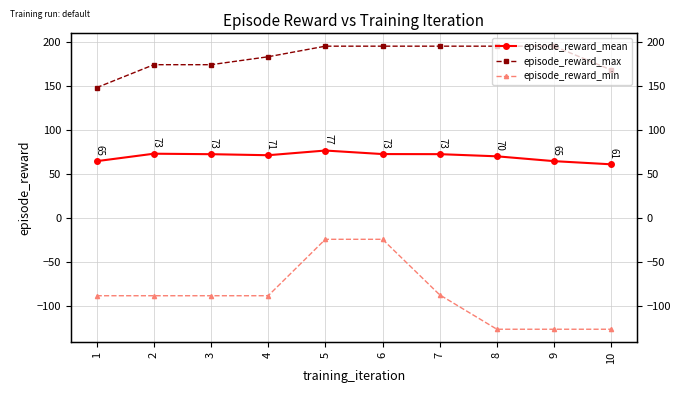

Is the value of episode_reward_min at 1 greater than the value of episode_reward_mean at 5?

No